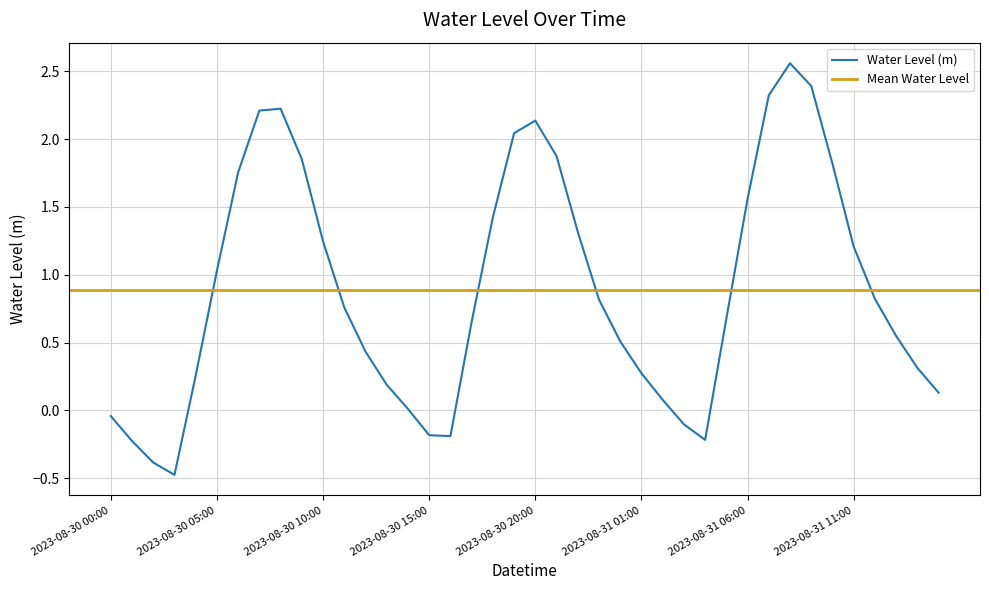

Reading right to left, extract all data points from this chart.

2023-08-31 15:00=0.1	2023-08-31 14:00=0.3	2023-08-31 13:00=0.5	2023-08-31 12:00=0.8	2023-08-31 11:00=1.2	2023-08-31 10:00=1.8	2023-08-31 09:00=2.4	2023-08-31 08:00=2.6	2023-08-31 07:00=2.3	2023-08-31 06:00=1.6	2023-08-31 05:00=0.7	2023-08-31 04:00=-0.2	2023-08-31 03:00=-0.1	2023-08-31 02:00=0.1	2023-08-31 01:00=0.3	2023-08-31 00:00=0.5	2023-08-30 23:00=0.8	2023-08-30 22:00=1.3	2023-08-30 21:00=1.9	2023-08-30 20:00=2.1	2023-08-30 19:00=2.0	2023-08-30 18:00=1.4	2023-08-30 17:00=0.7	2023-08-30 16:00=-0.2	2023-08-30 15:00=-0.2	2023-08-30 14:00=0.0	2023-08-30 13:00=0.2	2023-08-30 12:00=0.4	2023-08-30 11:00=0.8	2023-08-30 10:00=1.2	2023-08-30 09:00=1.9	2023-08-30 08:00=2.2	2023-08-30 07:00=2.2	2023-08-30 06:00=1.8	2023-08-30 05:00=1.0	2023-08-30 04:00=0.3	2023-08-30 03:00=-0.5	2023-08-30 02:00=-0.4	2023-08-30 01:00=-0.2	2023-08-30 00:00=-0.0